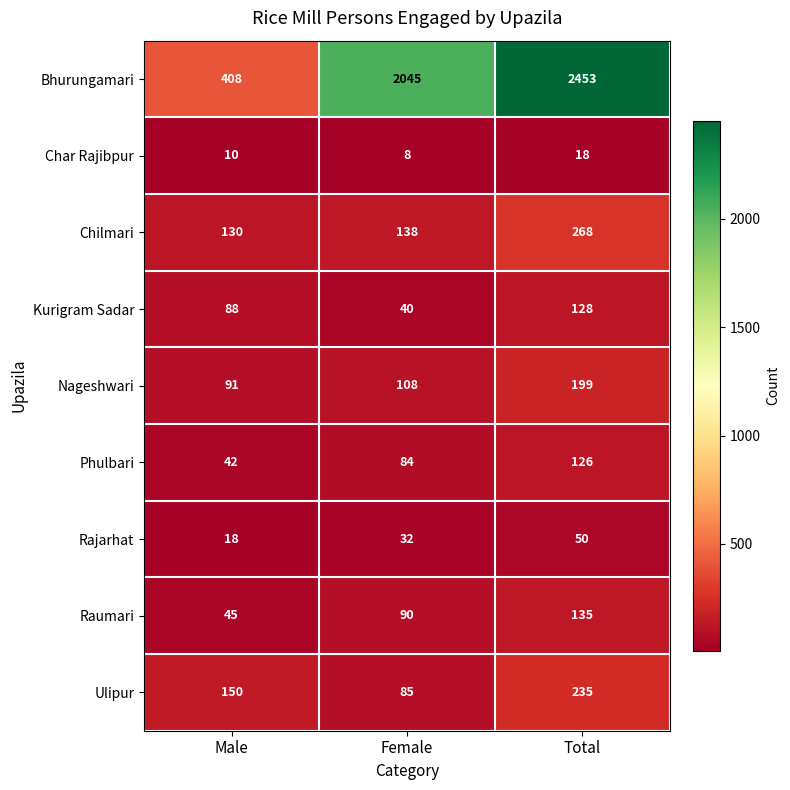

Which series has the widest spread of values?

Bhurungamari